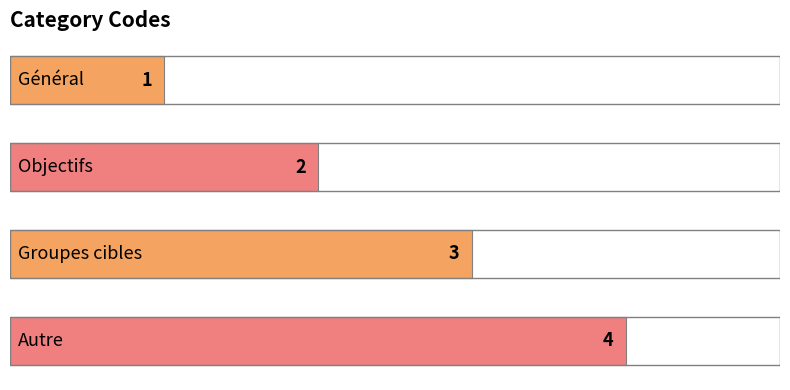

What is the sum of all values?

10